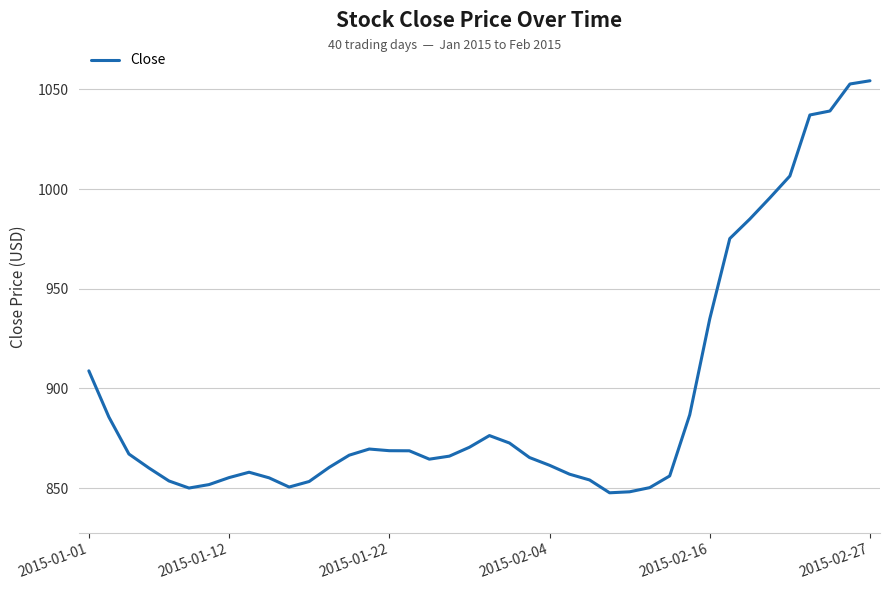

What is the difference between the maximum and minimum values?

206.7